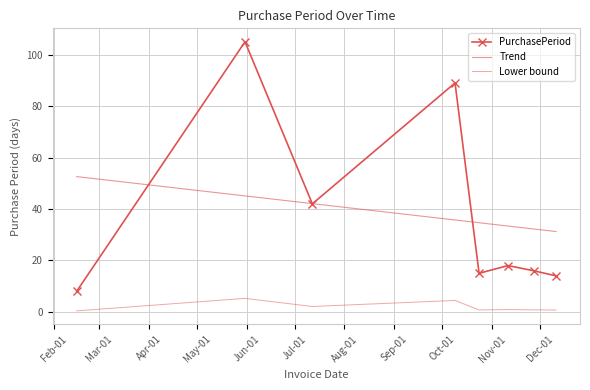

What position from the left is 2017-11-11?

6